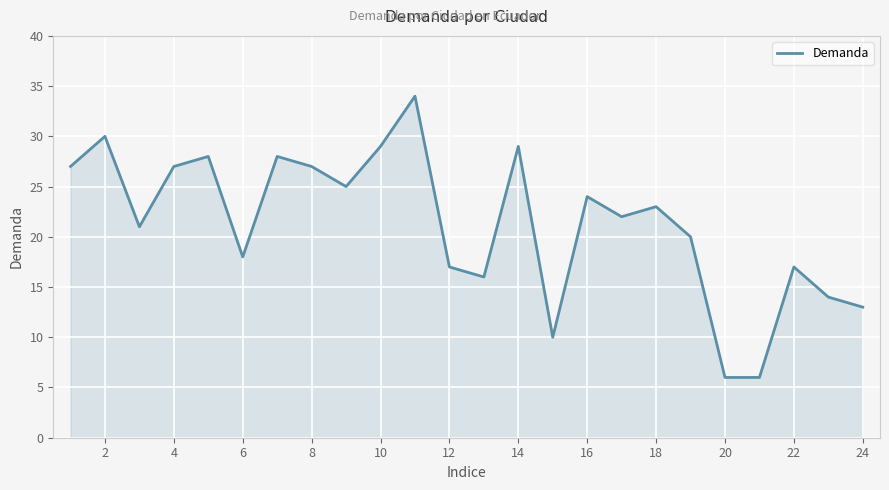

What is the greatest value displayed?

34